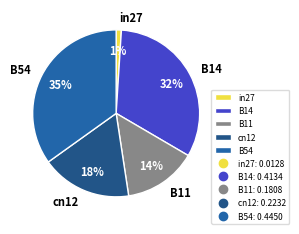

Does B14 represent more than half of the total?

No